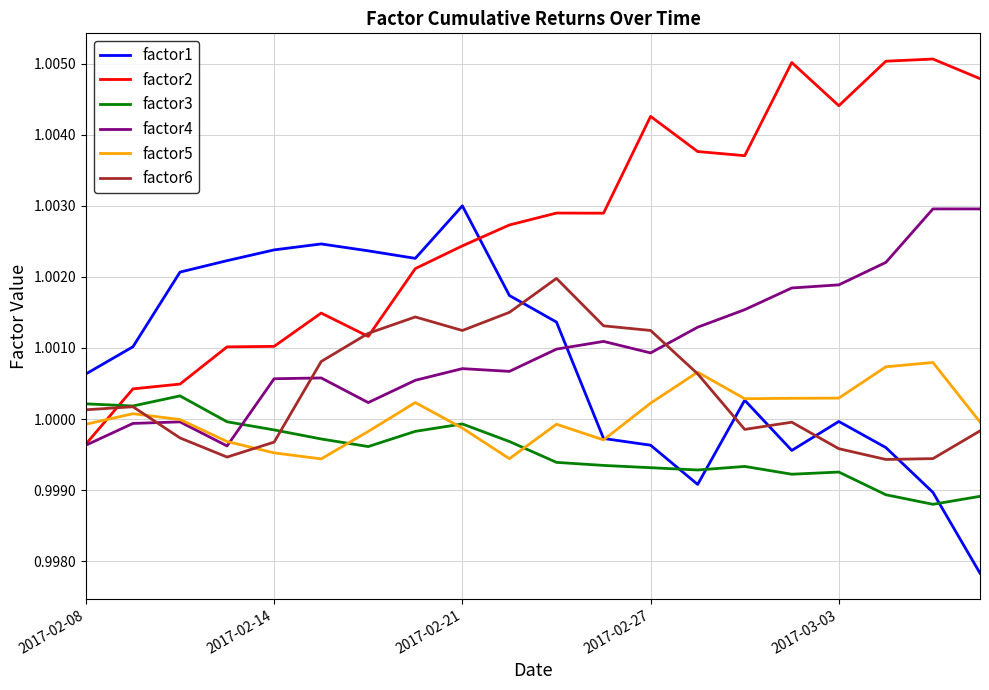

Which series has the largest total across all categories?

factor2